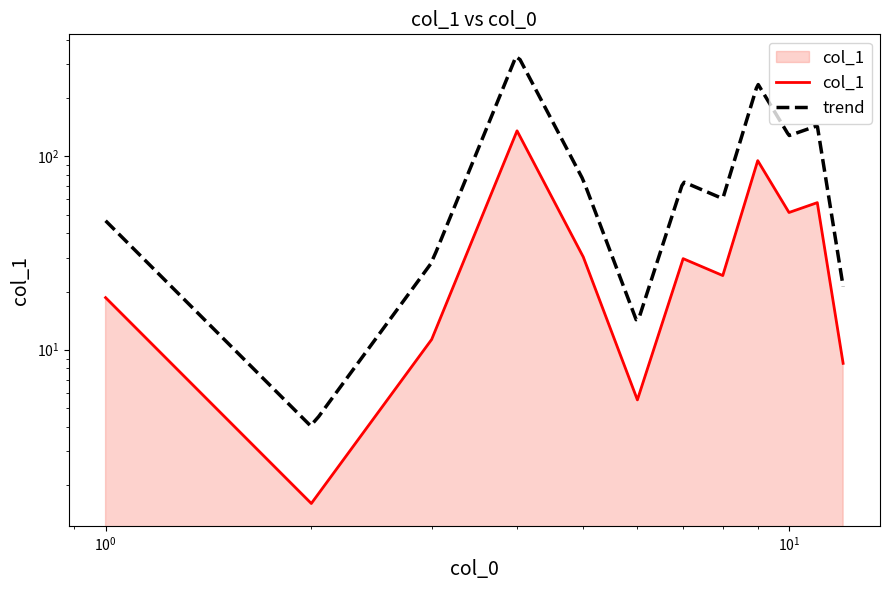

Reading right to left, what are all the values shown in this chart?

8.5	57.7	51.3	95.2	24.2	29.6	5.5	30.2	135.8	11.3	1.6	18.6